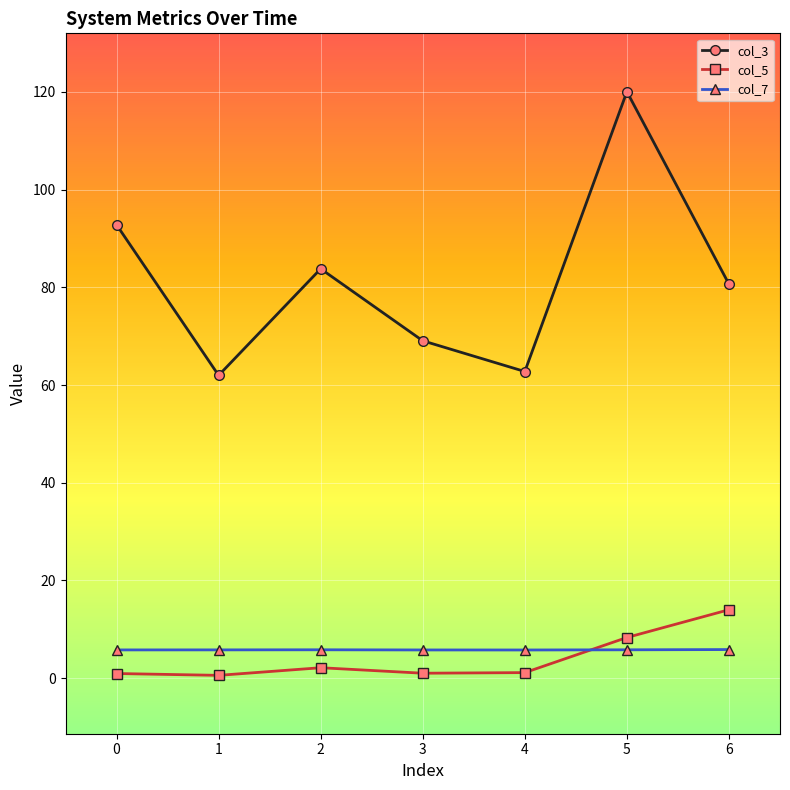

What is the sum of the col_3 values at 2 and 0?

176.6